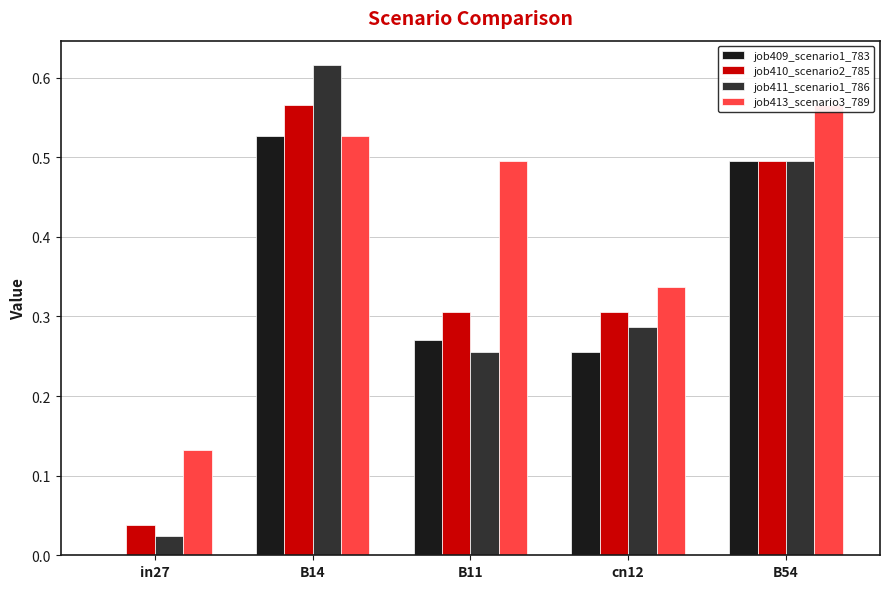

Rank the series at cn12 from lowest to highest value.

job409_scenario1_783, job411_scenario1_786, job410_scenario2_785, job413_scenario3_789